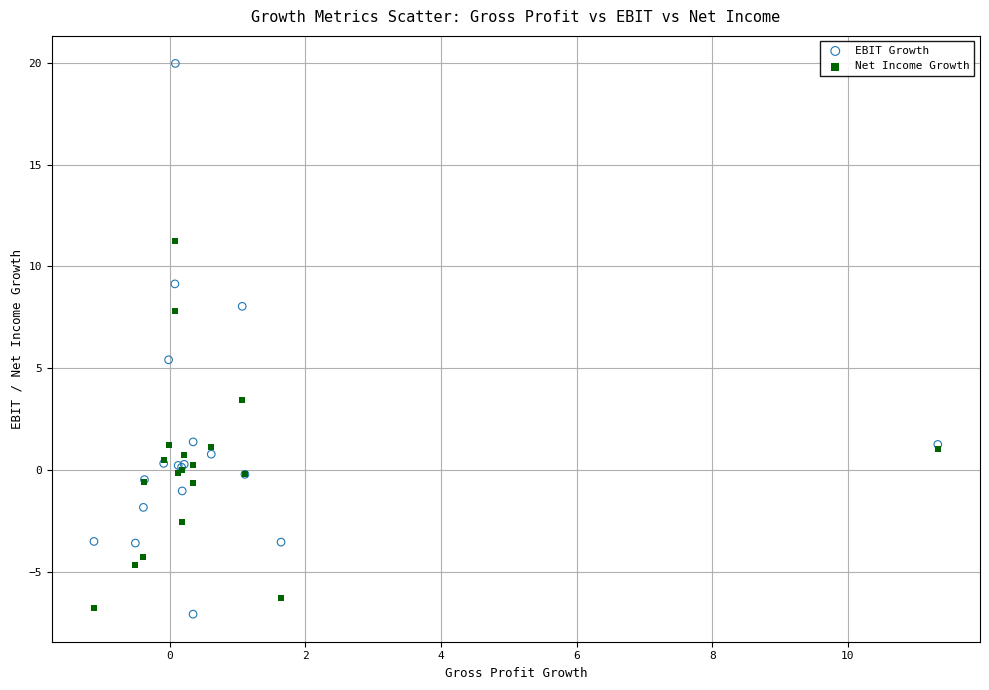

Which series reaches the maximum Y coordinate?

EBIT Growth